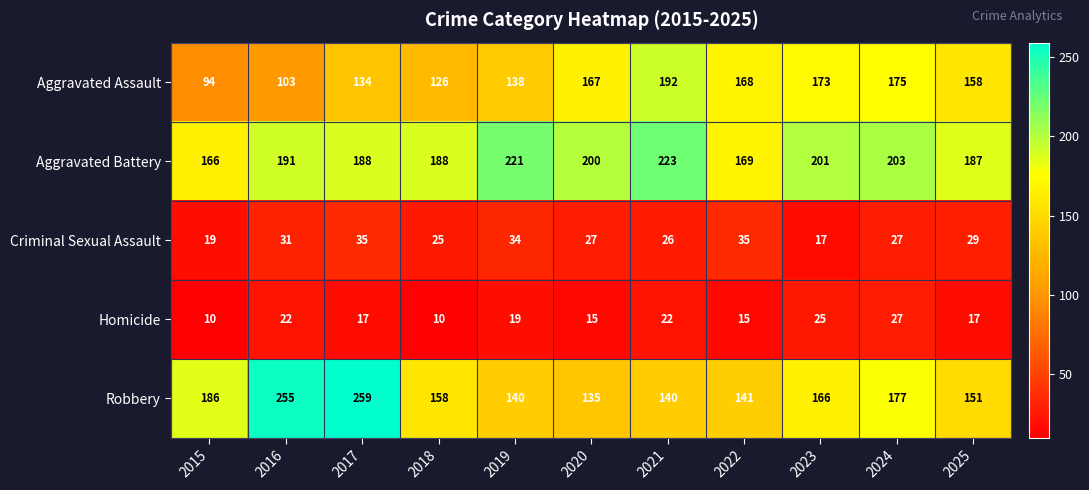

Rank the series at 2020 from highest to lowest value.

Aggravated Battery, Aggravated Assault, Robbery, Criminal Sexual Assault, Homicide